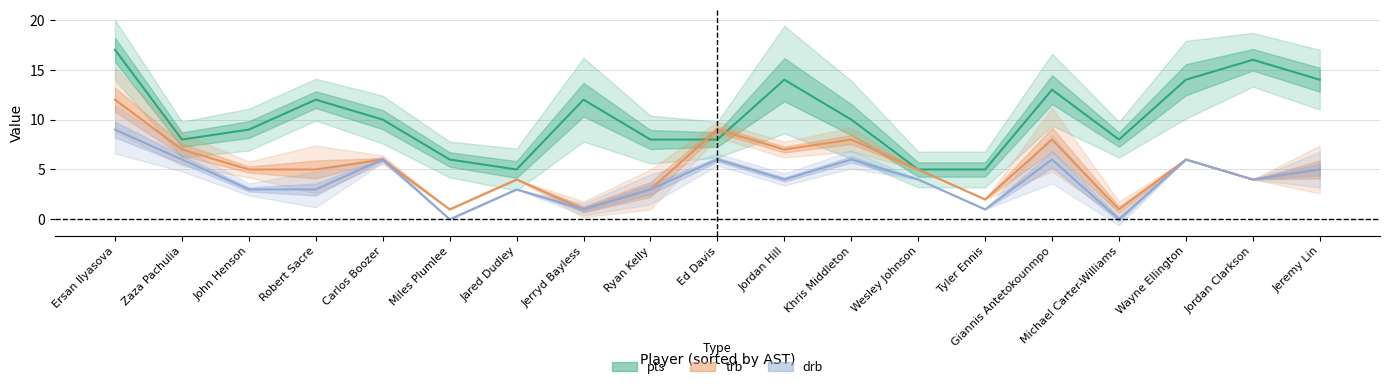

What position from the left is 6?

7